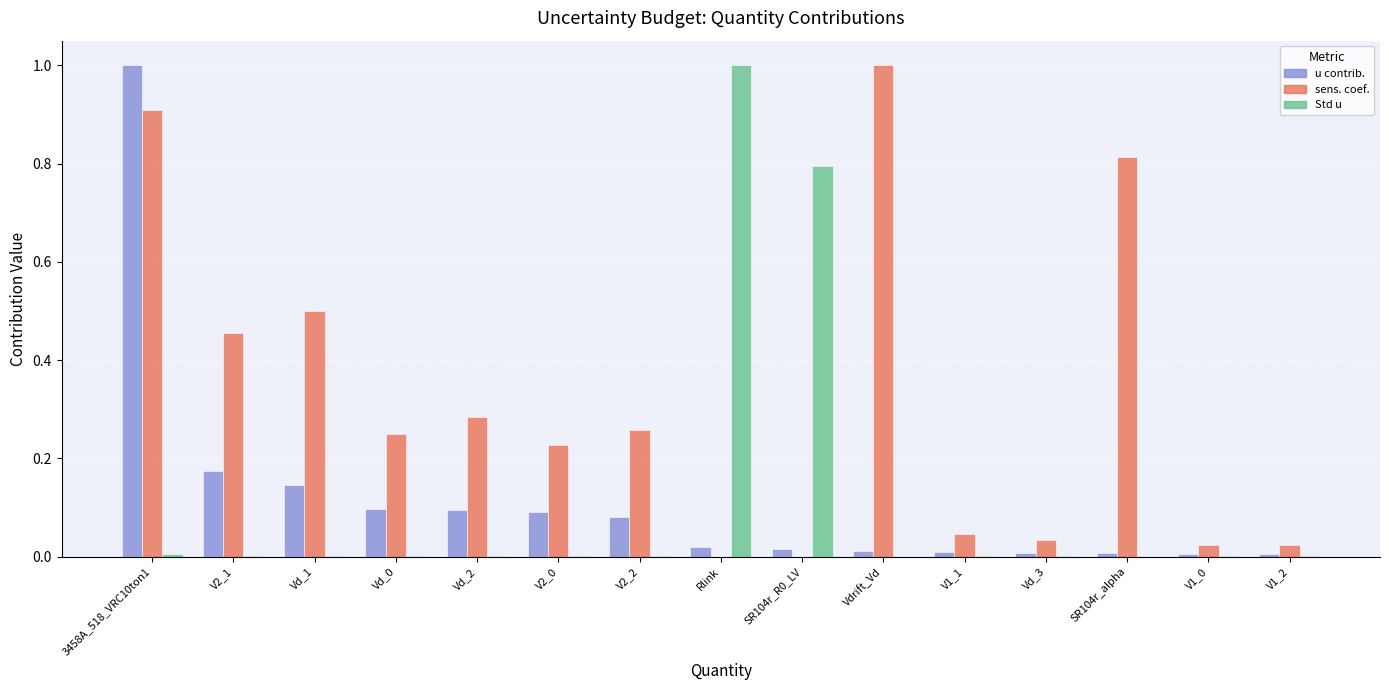

Which series changed the most between Vd_0 and V1_0?

sens. coef.